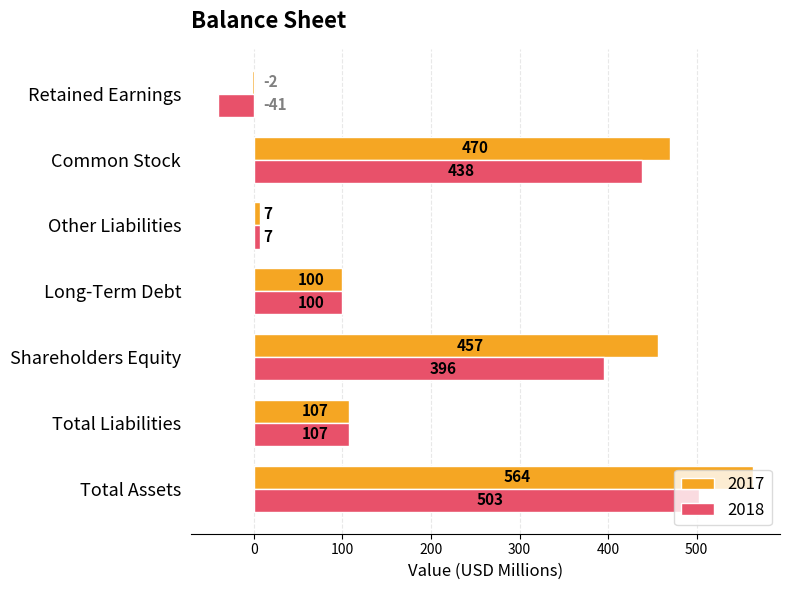

At which label does 2017 reach its peak?

Total Assets